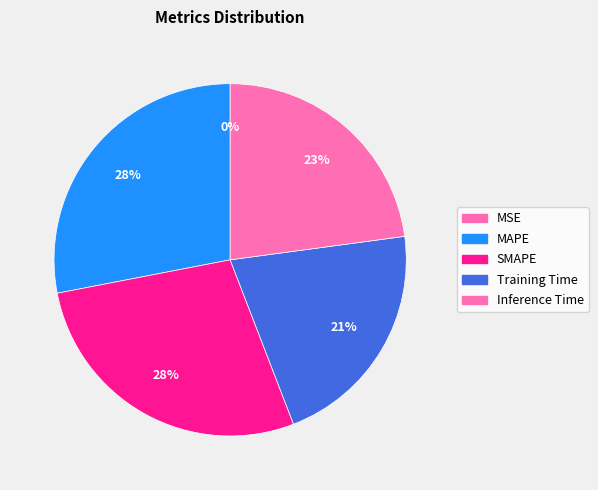

Which has a higher value, Inference Time or SMAPE?

SMAPE